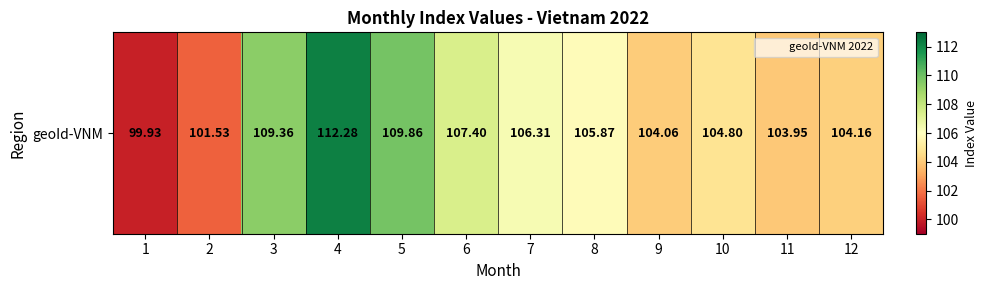

List the labels in order of value, largest first.

4, 5, 3, 6, 7, 8, 10, 12, 9, 11, 2, 1